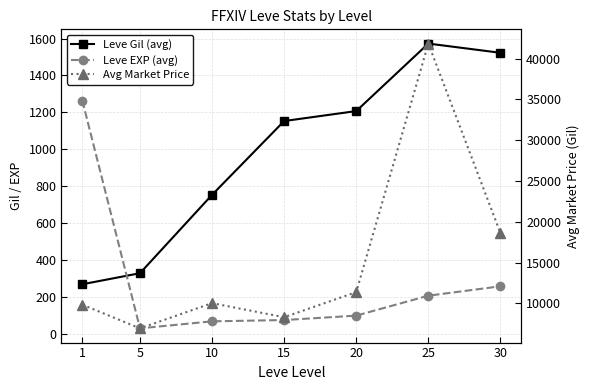

What is the average value of the Leve Gil (avg) series?

972